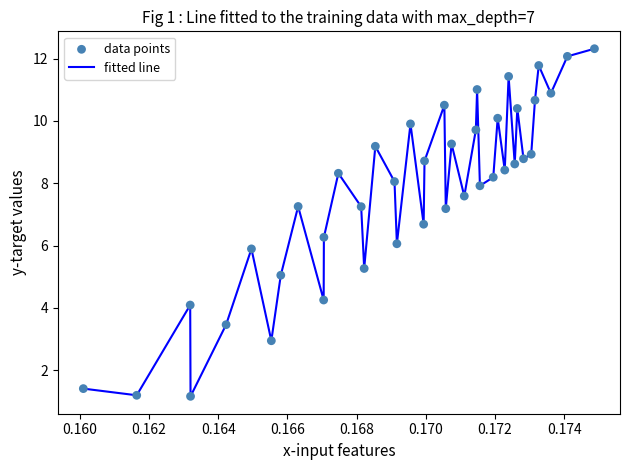

What is the minimum value shown in the chart?

1.2